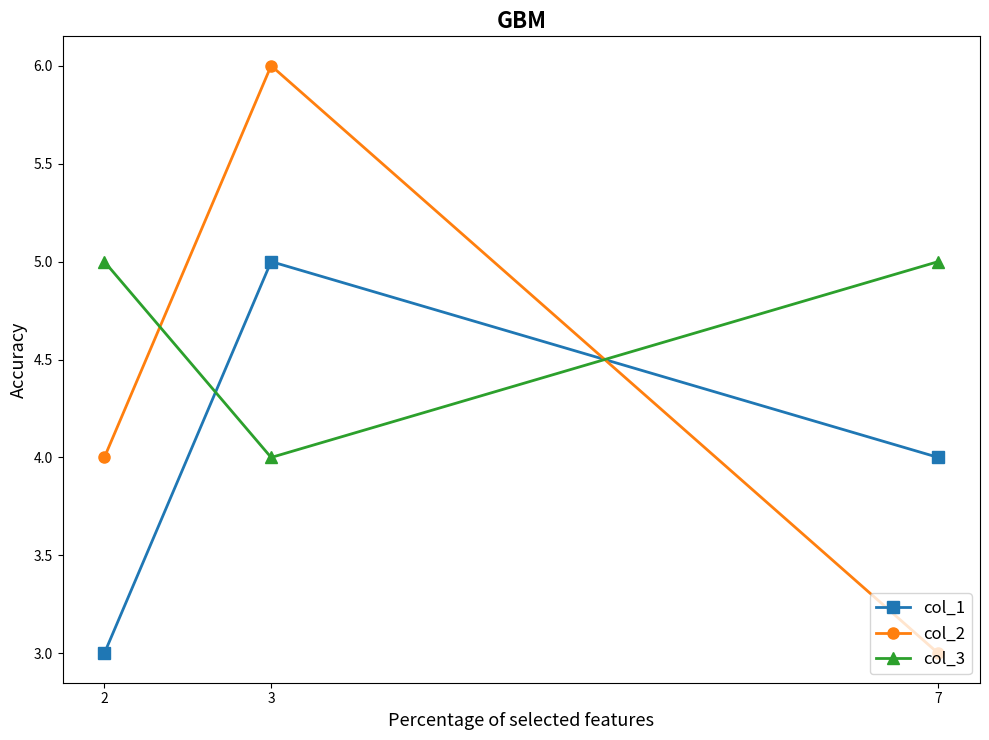

What is the difference between the second highest and minimum values in the col_1 series?

1